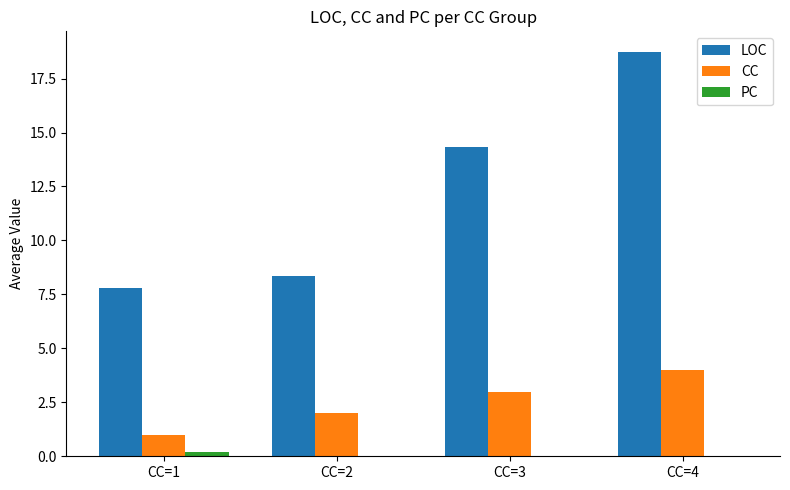

Is it true that PC equals 0.0 at CC=3?

True